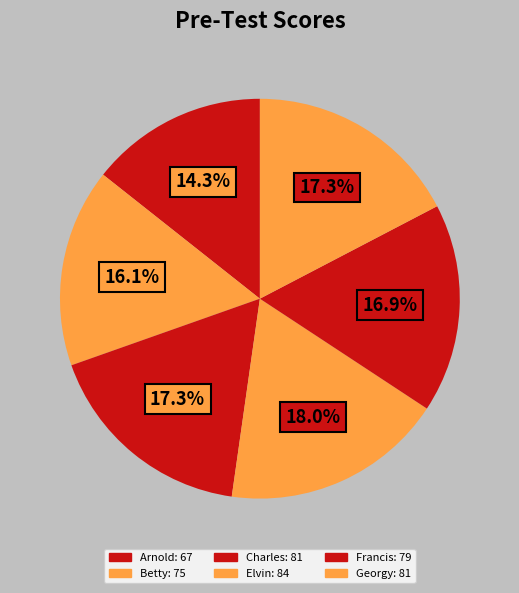

To the nearest percent, what is the difference between the Arnold and Georgy slice percentages?

3%